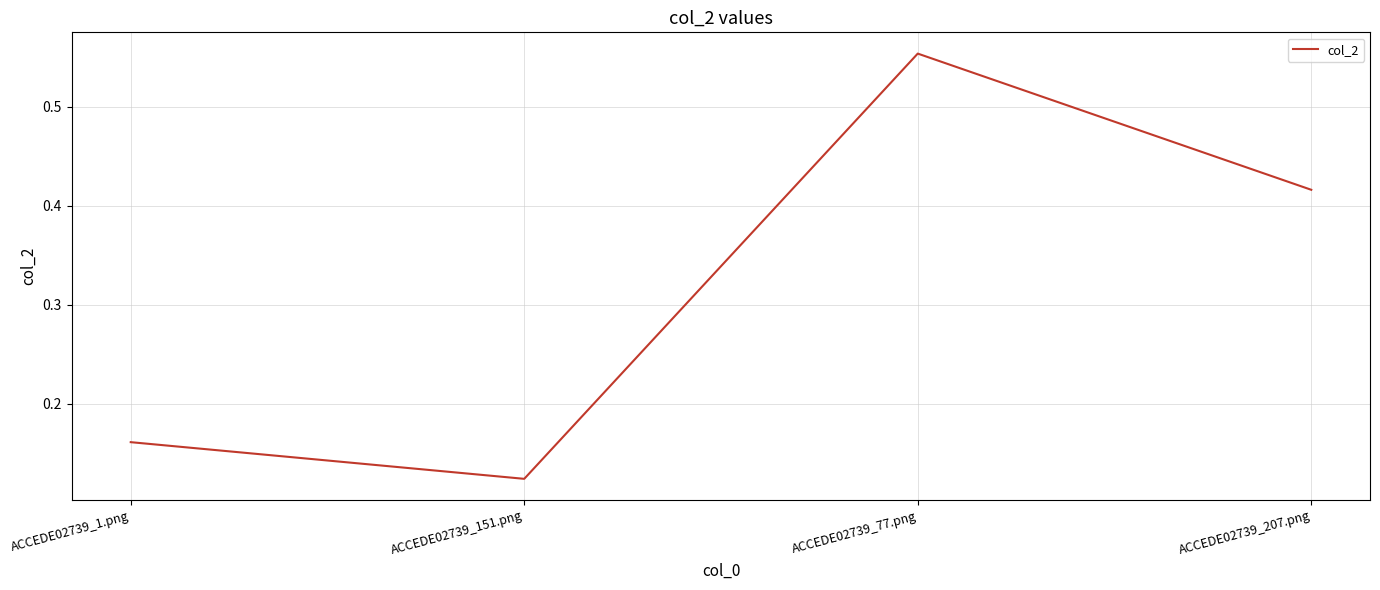

At which category does the data reach its first local peak?

ACCEDE02739_77.png